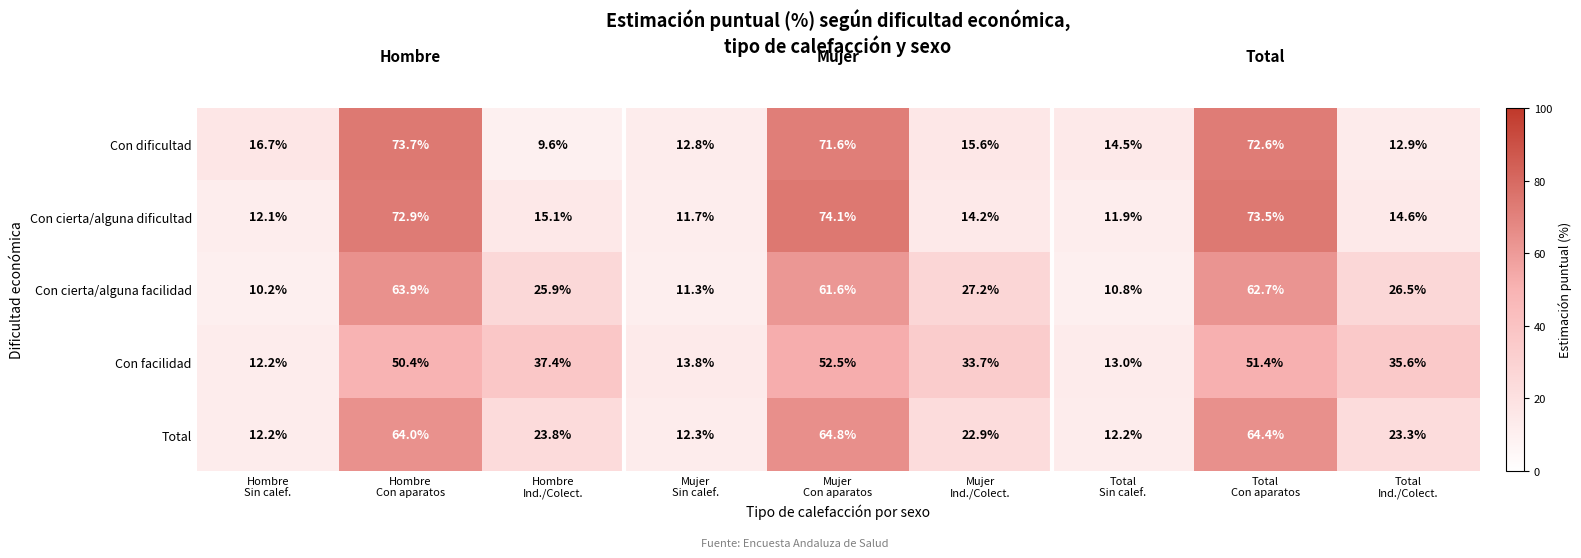

What is the spread (max minus min) of values at Hombre
Ind./Colect.?

27.8